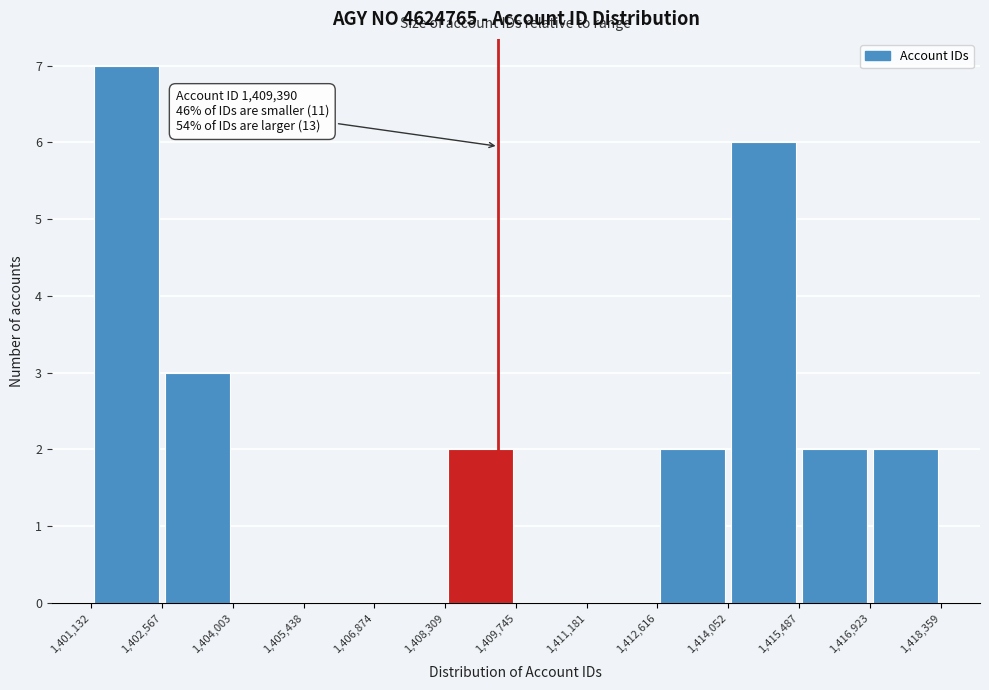

Over which range of the x-axis is the bar tallest?

1,401,132 to 1,402,567